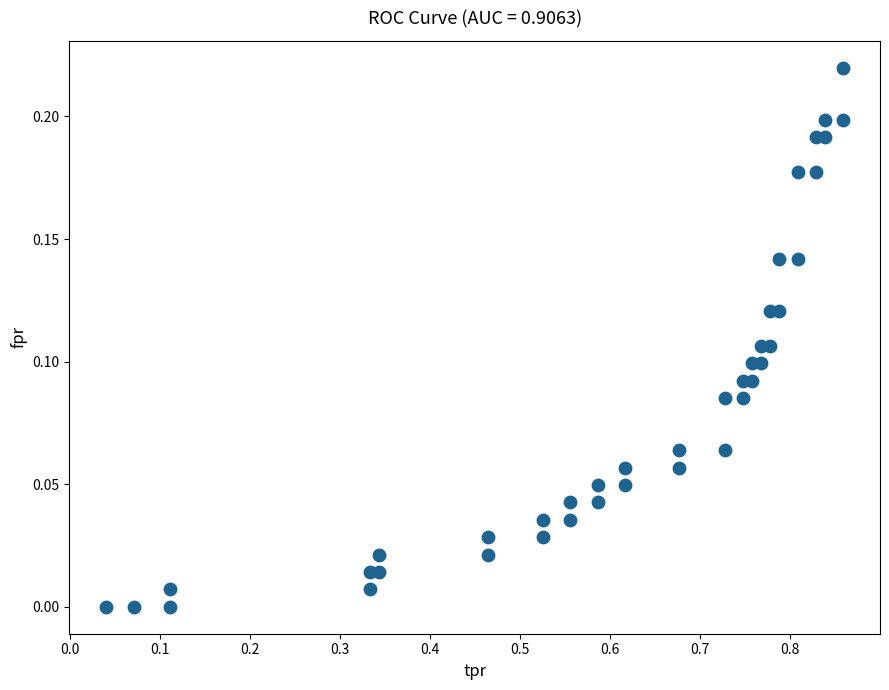

What is the range of X values (max minus min)?

0.8